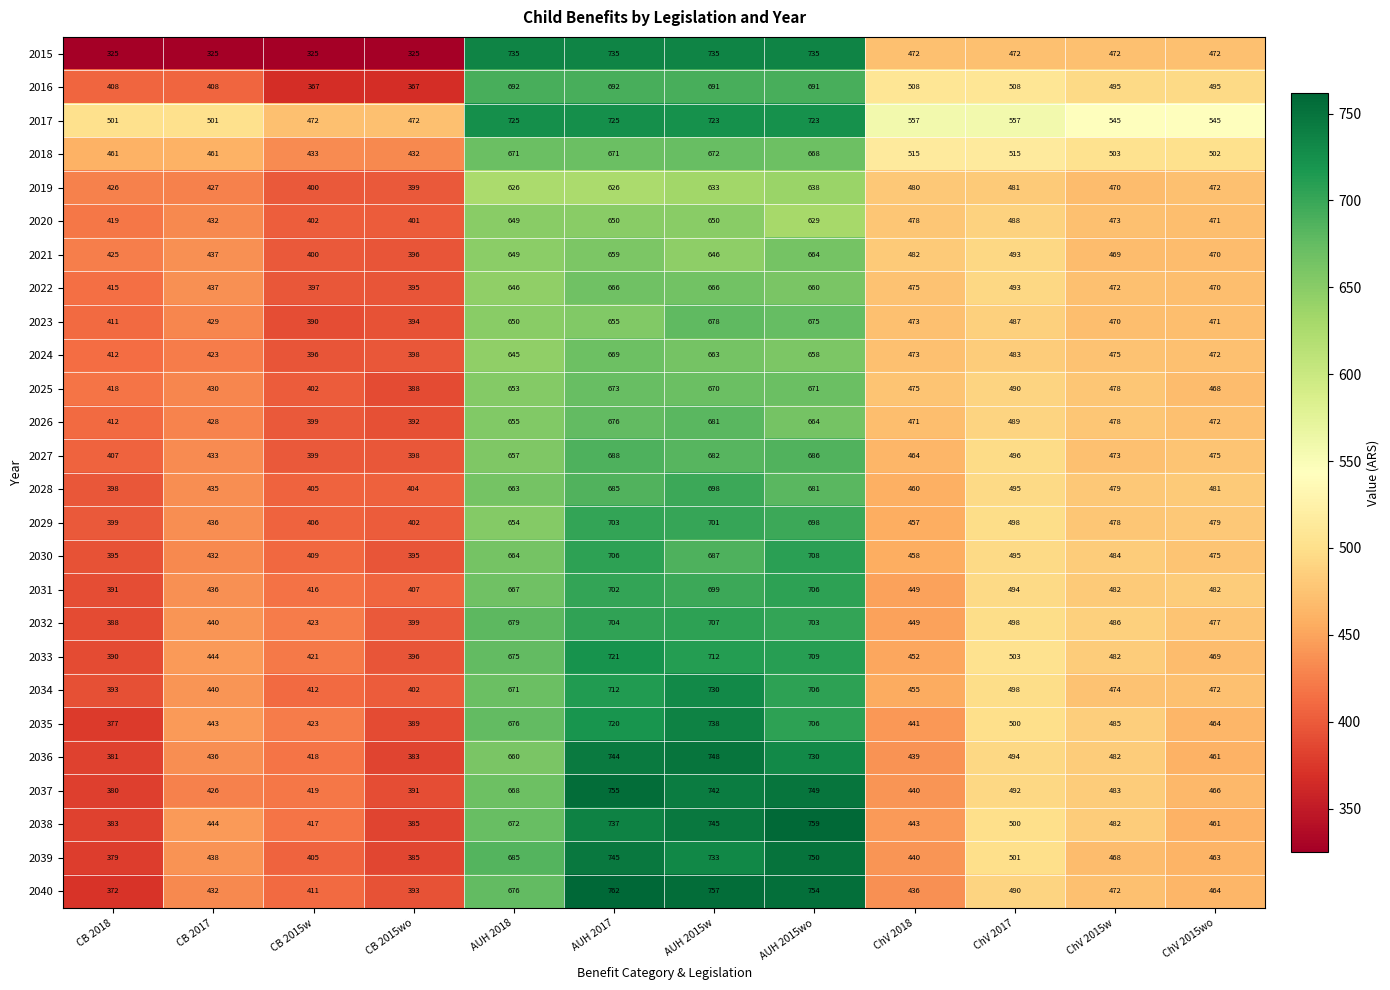

What is the difference between the maximum and minimum values in the 2017 series?

253